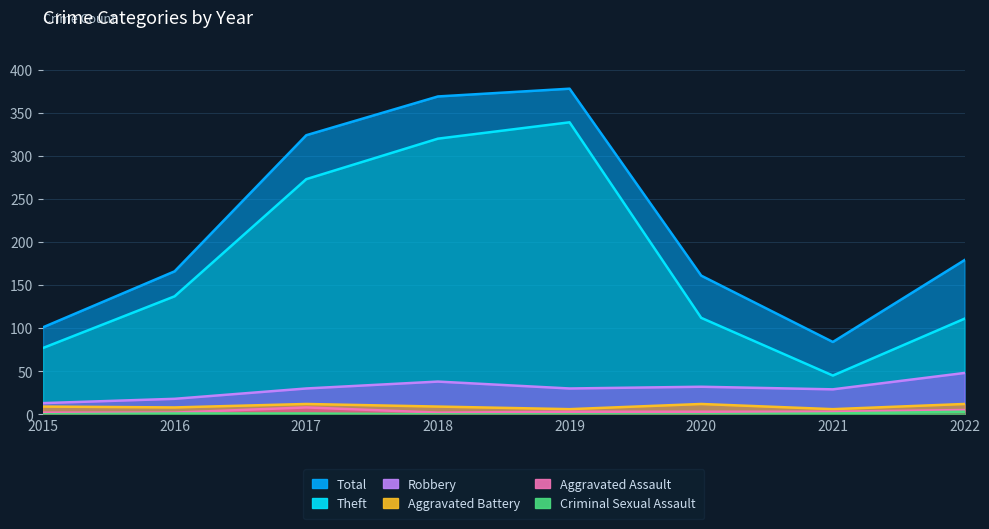

How many interior local valleys does the Total series have?

1